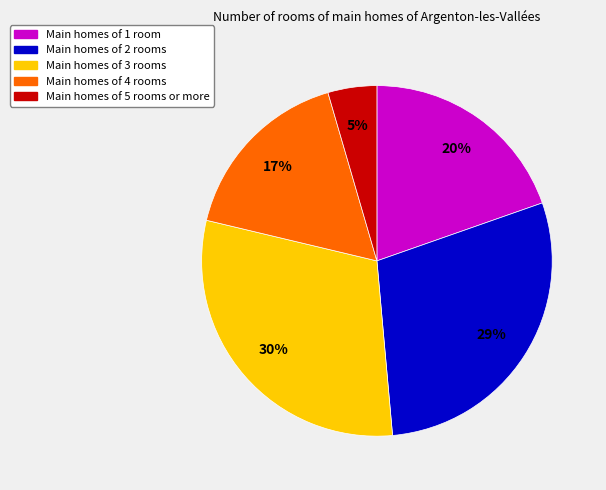

How many segments does this pie chart have?

5